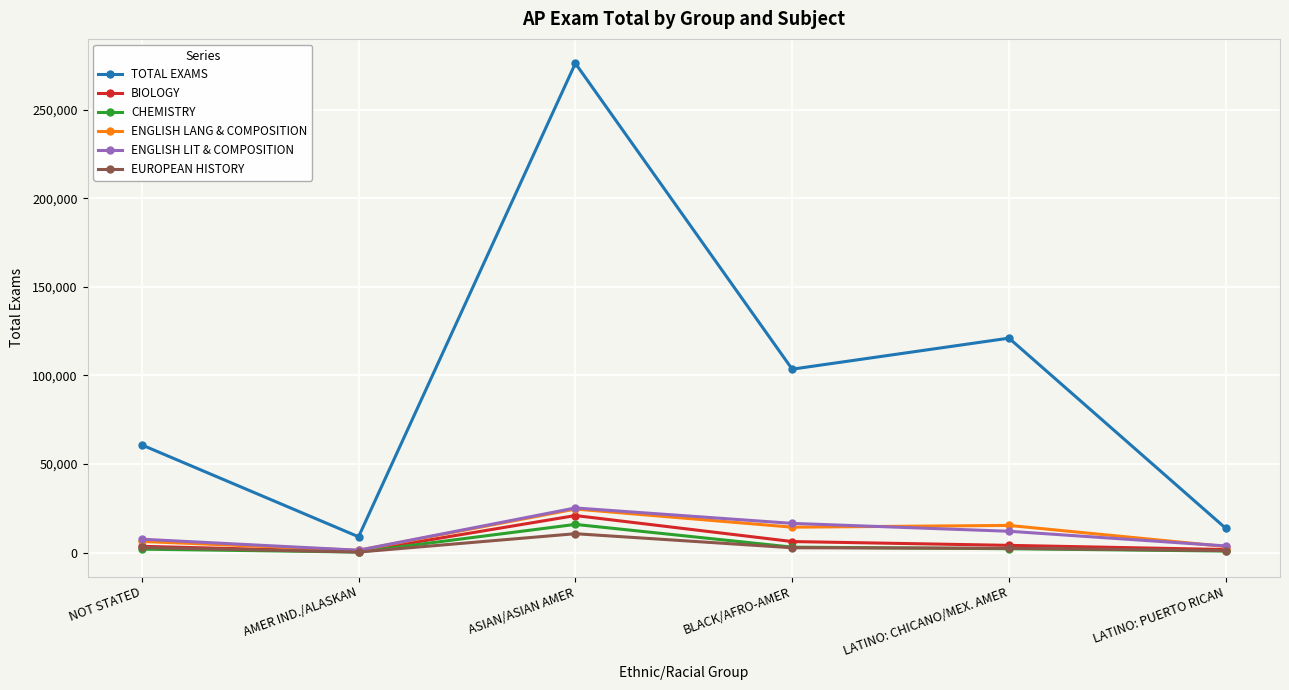

At which category is the sum across all series the highest?

ASIAN/ASIAN AMER